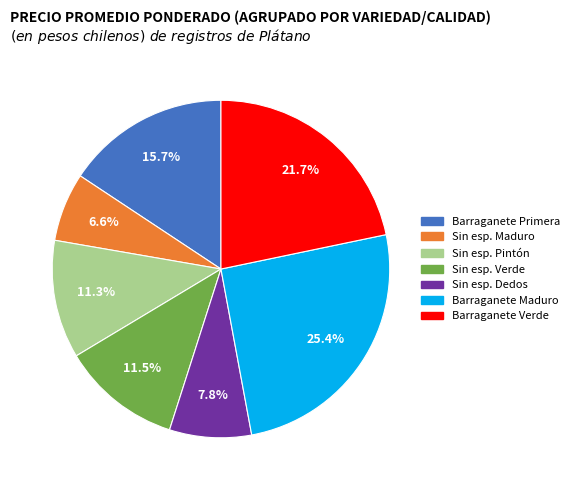

Is there a majority slice in this chart?

No